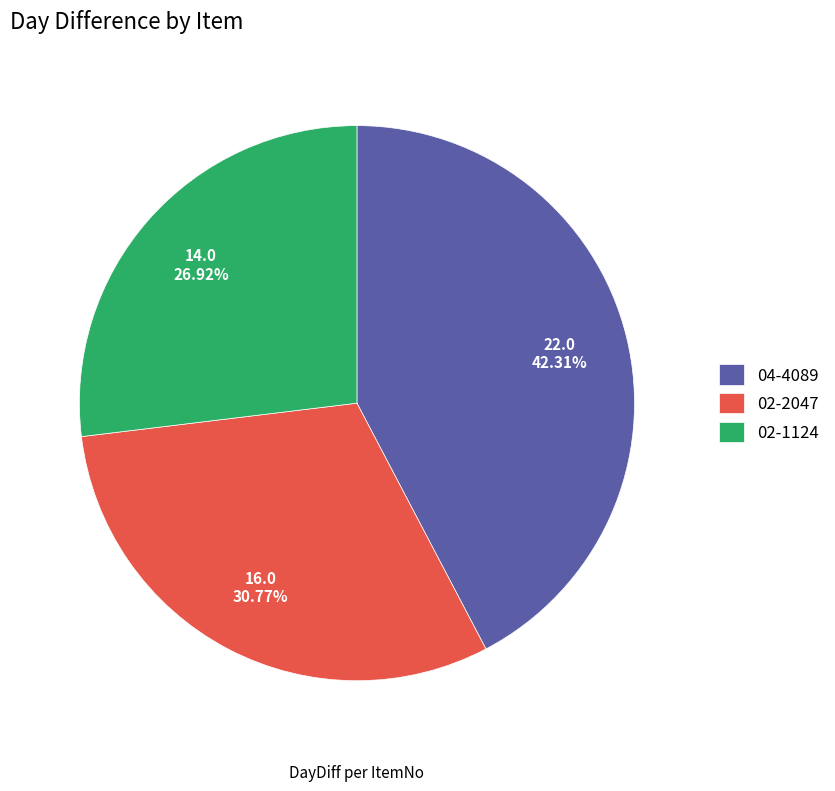

To the nearest percent, what portion does 02-2047 represent?

31%